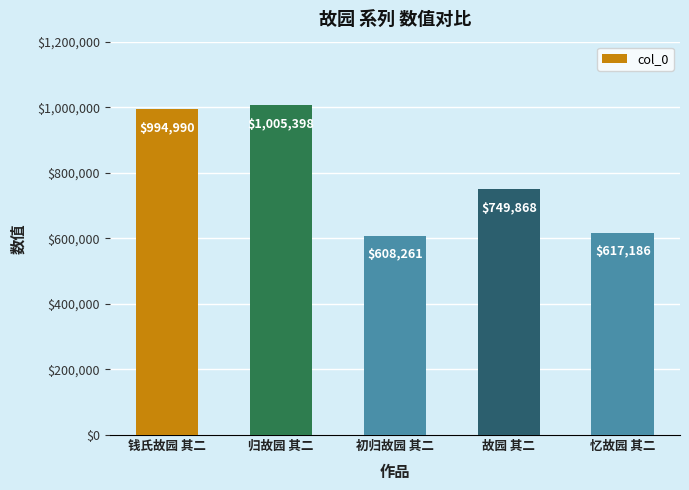

How many data points does each series have?

5